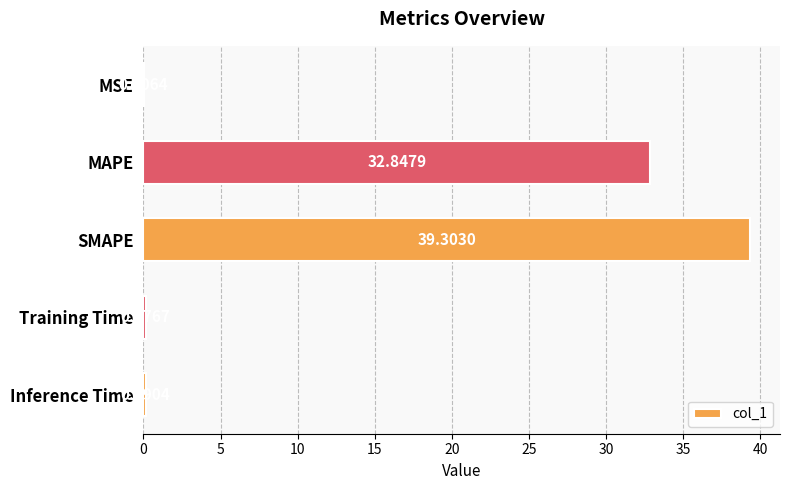

What is the sum of all values?

72.5